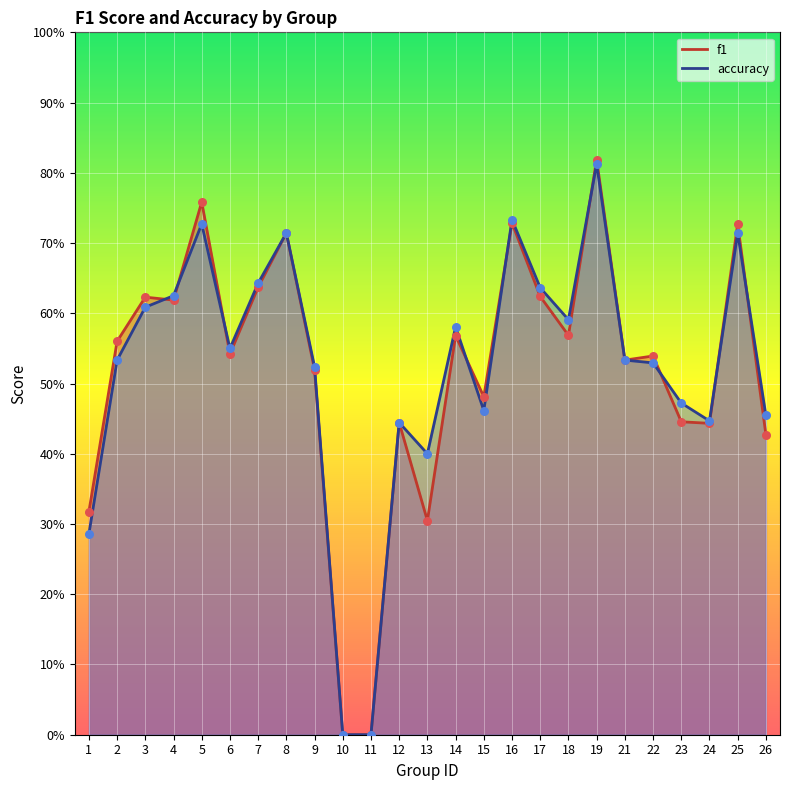

At how many categories does at least one series exceed 0?

23